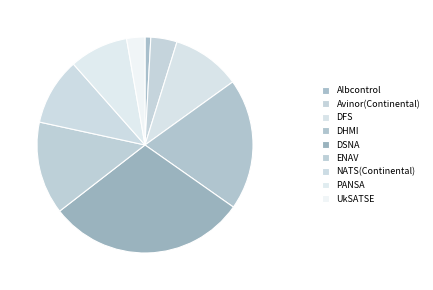

Count the number of slices in the pie.

9